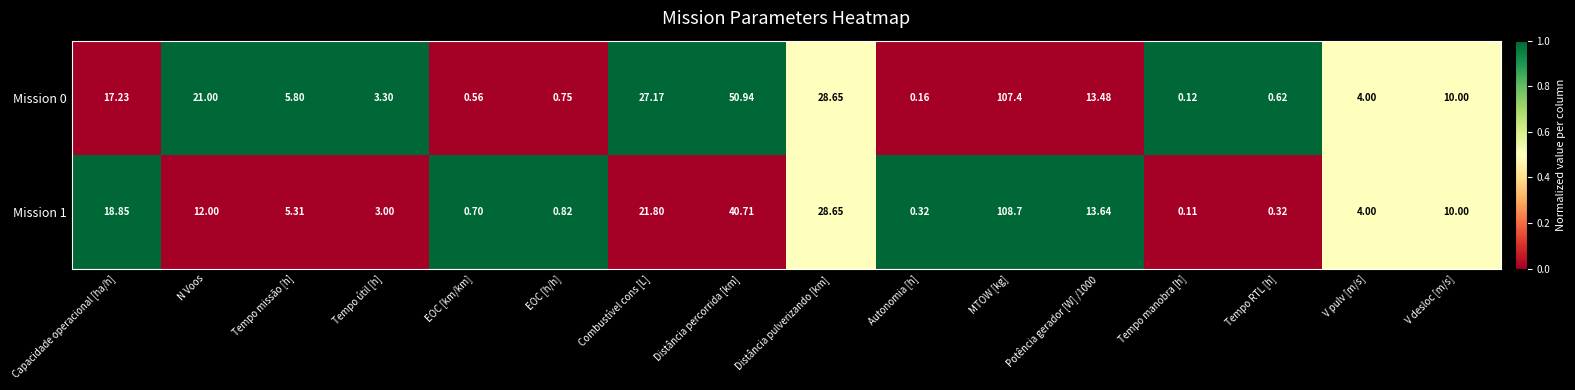

At which label does Mission 0 first exceed 10?

Capacidade operacional [ha/h]